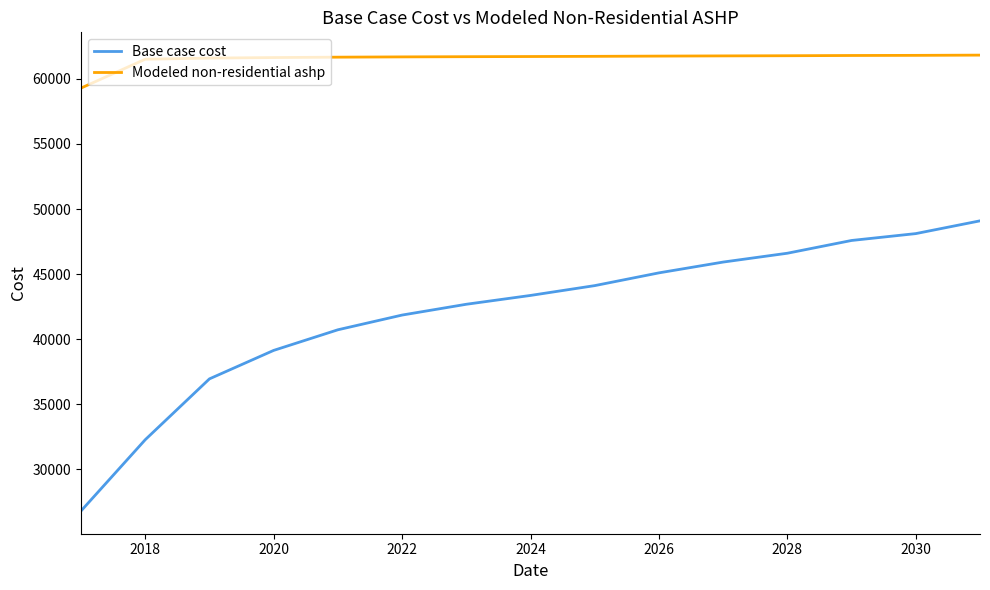

Which series has the largest range (max minus min)?

Base case cost